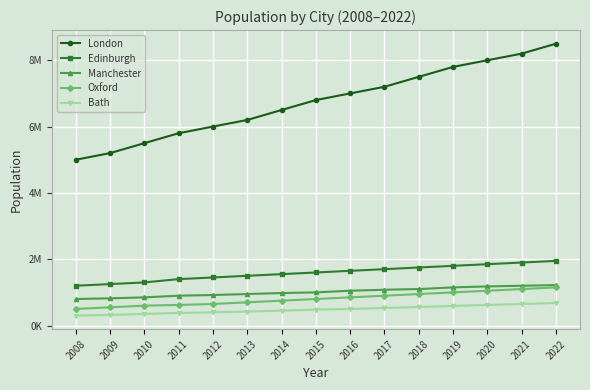

Reading right to left, extract all data points from this chart.

London: 2022=8500000	2021=8200000	2020=8000000	2019=7800000	2018=7500000	2017=7200000	2016=7000000	2015=6800000	2014=6500000	2013=6200000	2012=6000000	2011=5800000	2010=5500000	2009=5200000	2008=5000000
Edinburgh: 2022=1950000	2021=1900000	2020=1850000	2019=1800000	2018=1750000	2017=1700000	2016=1650000	2015=1600000	2014=1550000	2013=1500000	2012=1450000	2011=1400000	2010=1300000	2009=1250000	2008=1200000
Manchester: 2022=1220000	2021=1200000	2020=1180000	2019=1150000	2018=1100000	2017=1080000	2016=1050000	2015=1000000	2014=980000	2013=950000	2012=920000	2011=900000	2010=850000	2009=820000	2008=800000
Oxford: 2022=1150000	2021=1100000	2020=1050000	2019=1000000	2018=950000	2017=900000	2016=850000	2015=800000	2014=750000	2013=700000	2012=650000	2011=620000	2010=600000	2009=550000	2008=500000
Bath: 2022=680000	2021=650000	2020=620000	2019=590000	2018=560000	2017=530000	2016=500000	2015=480000	2014=450000	2013=420000	2012=400000	2011=380000	2010=350000	2009=320000	2008=300000